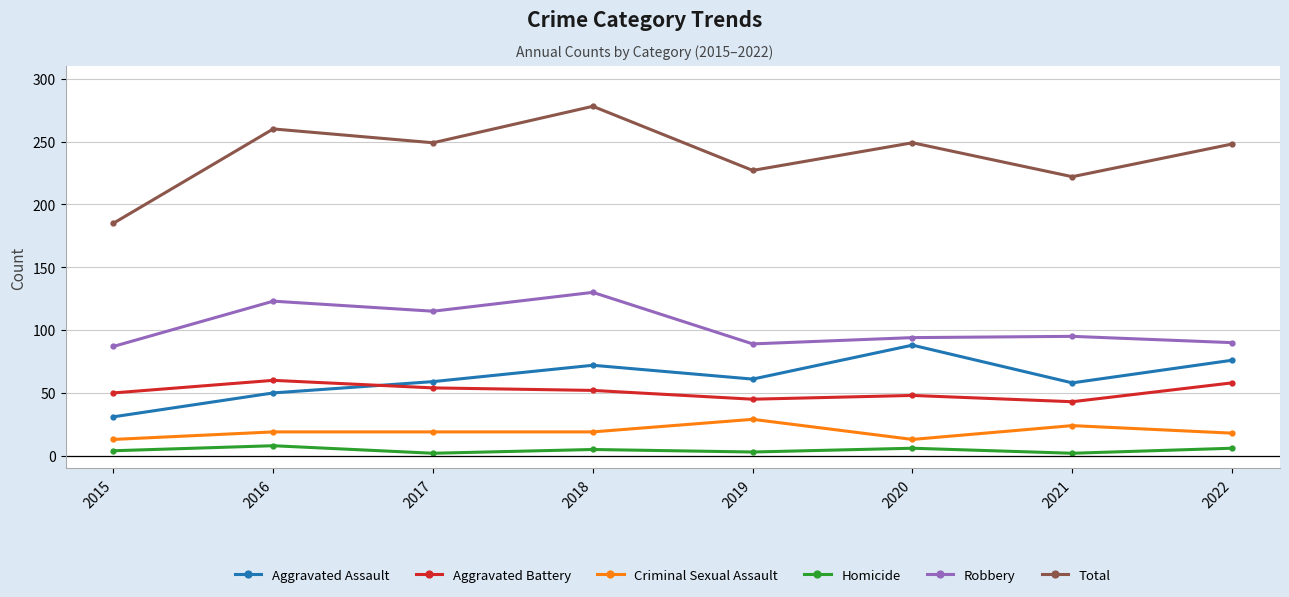

What is the difference between the maximum and second lowest values in the Aggravated Assault series?

38